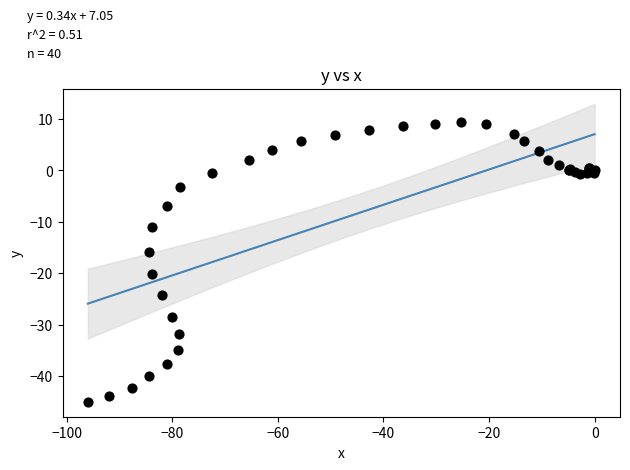

What Y value in the scatter plot is closest to -17?

-15.8